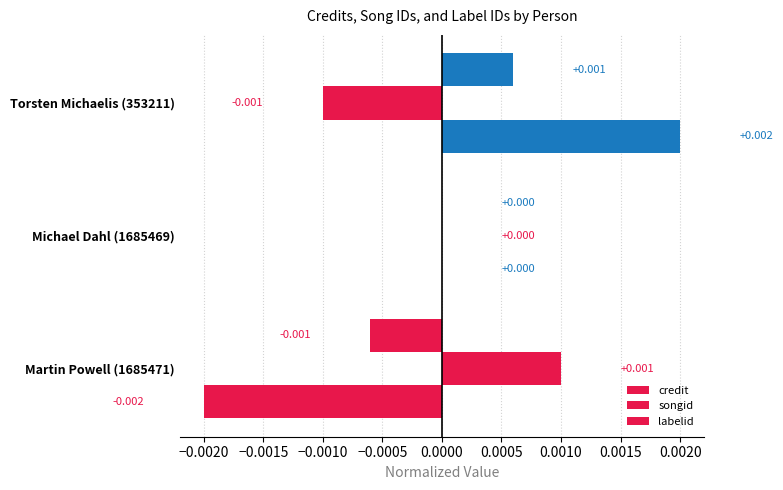

How many data points does each series have?

3